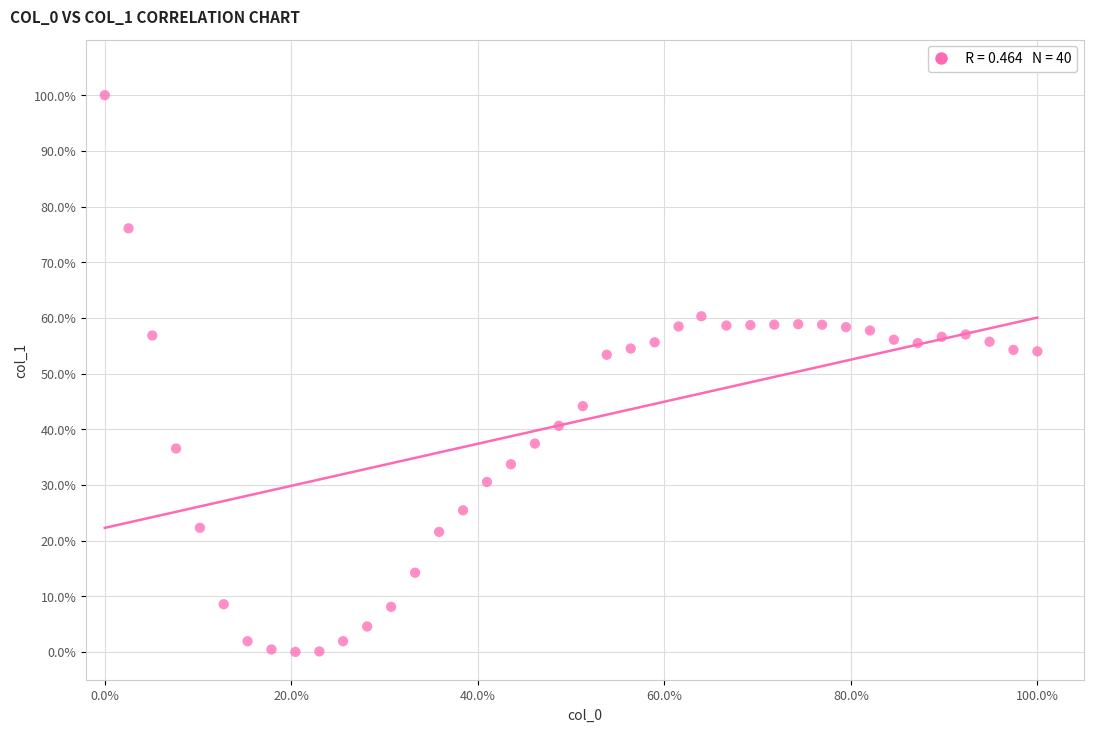

What is the range of Y values (max minus min)?

100.0